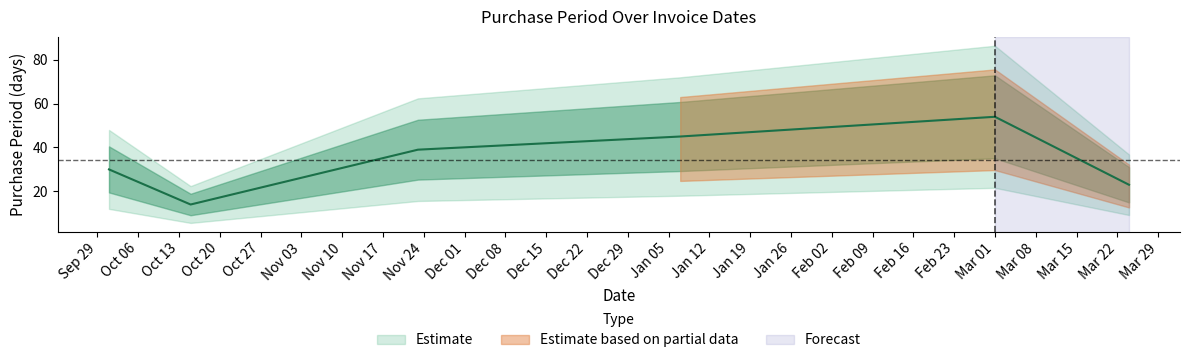

What is the approximate value at 2016-01-07?

45